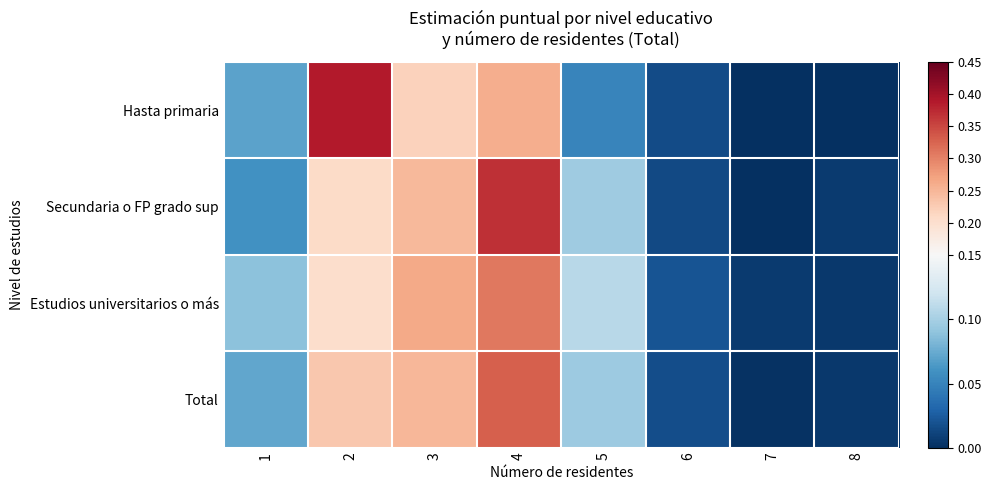

Which category has the lowest value across all series?

7